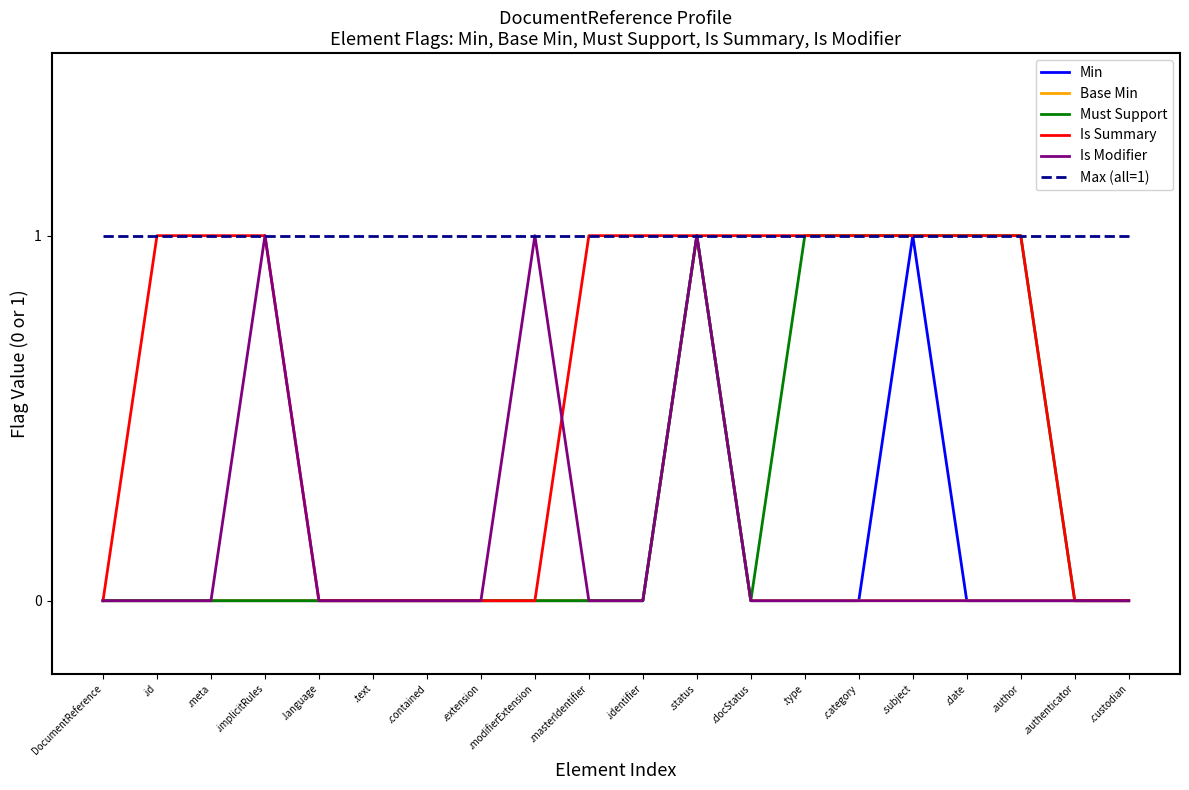

Is the value of Max (all=1) at .meta greater than the value of Is Summary at .contained?

Yes